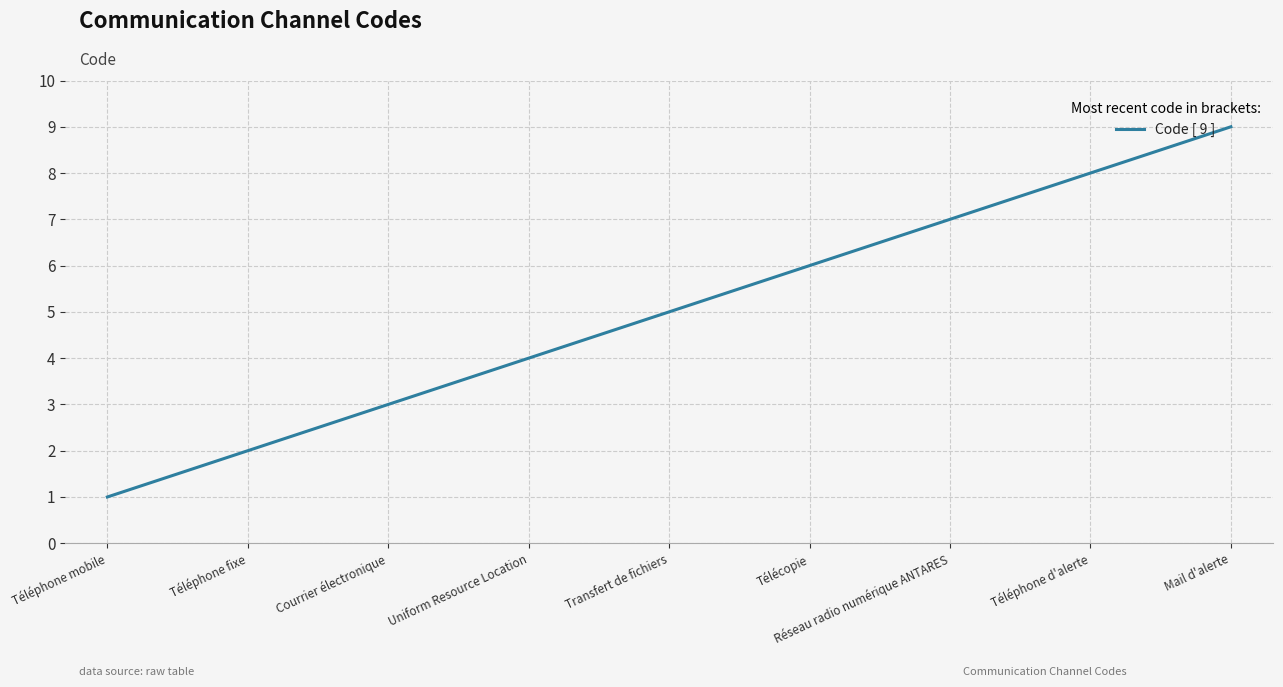

Count the values in the range 3 to 7.

5